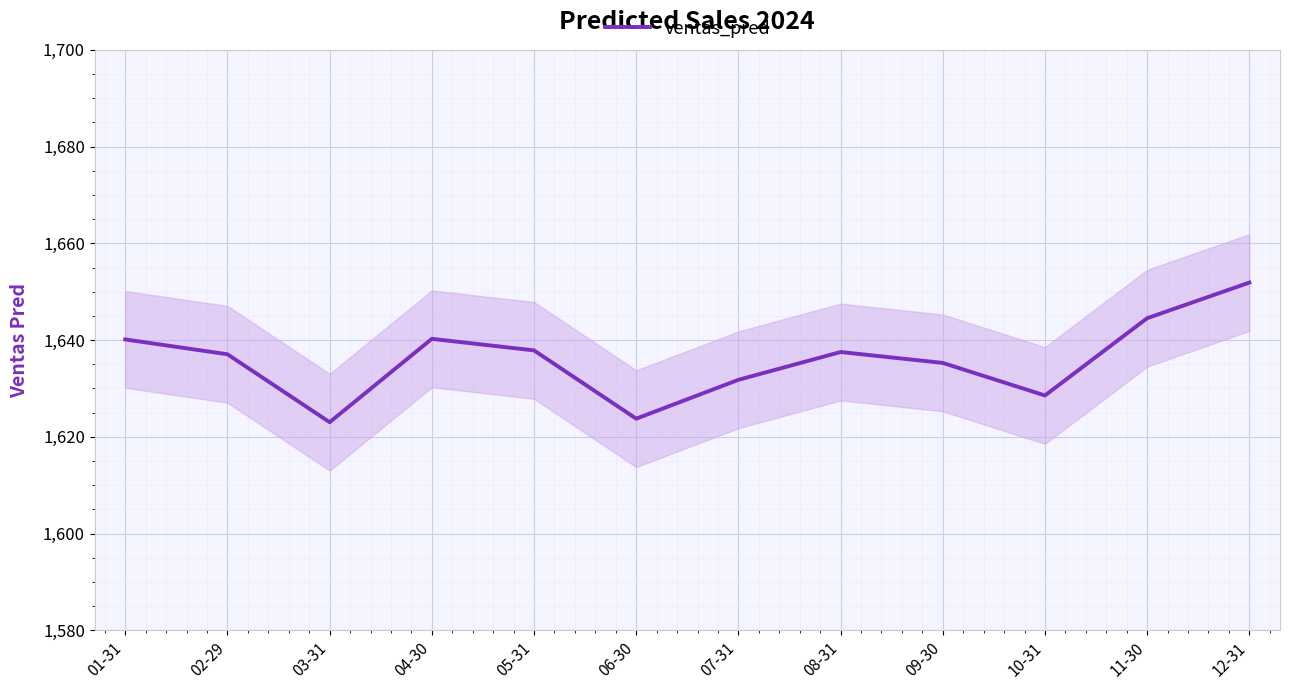

What is the smallest value displayed?

1623.0